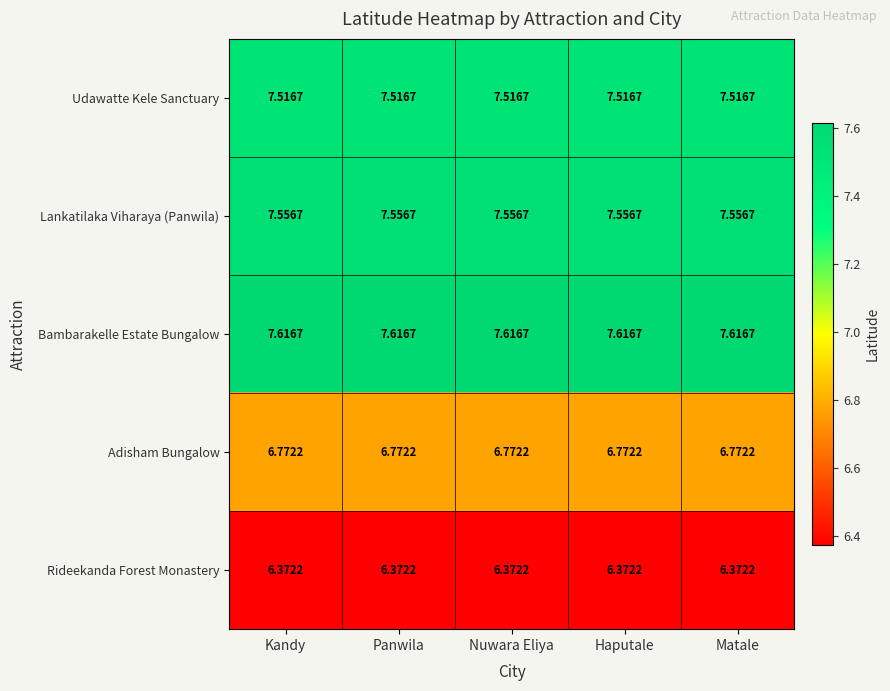

Is the value of Udawatte Kele Sanctuary at Panwila greater than the value of Lankatilaka Viharaya (Panwila) at Panwila?

No